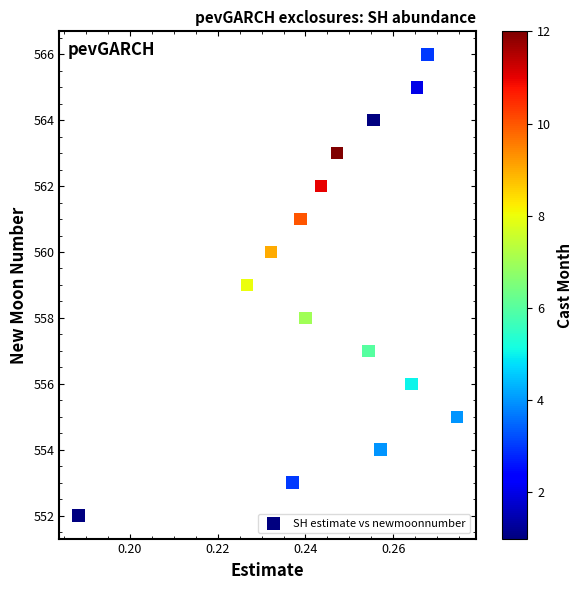

What is the range of Y values (max minus min)?

14